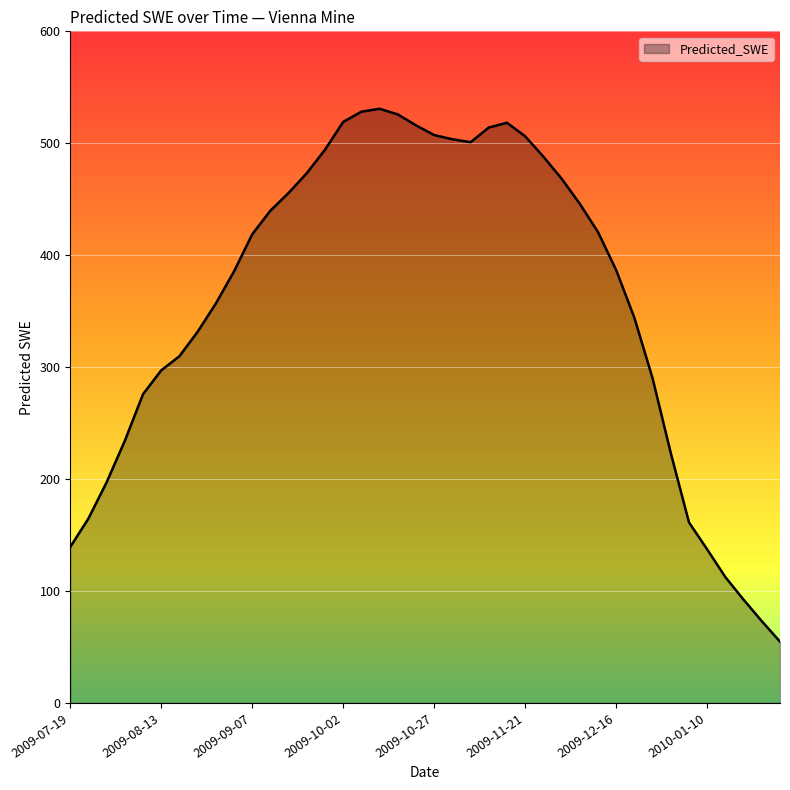

What is the greatest value displayed?

530.9